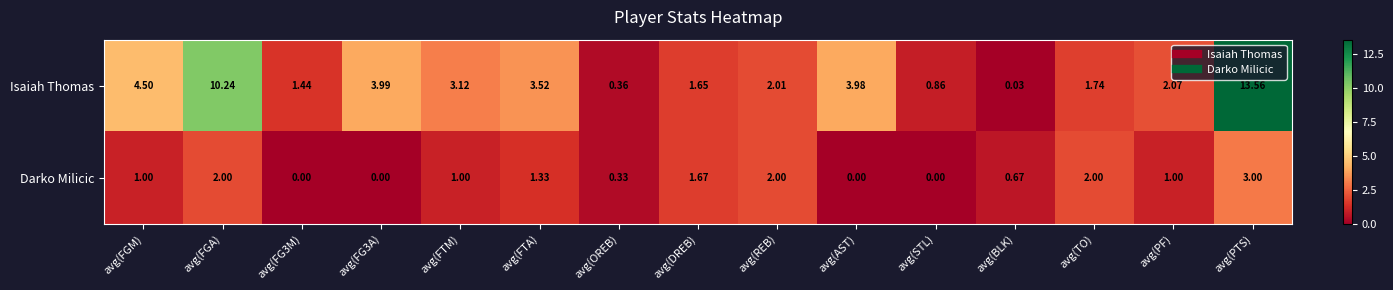

Rank the series by their maximum value, from highest to lowest.

Isaiah Thomas, Darko Milicic